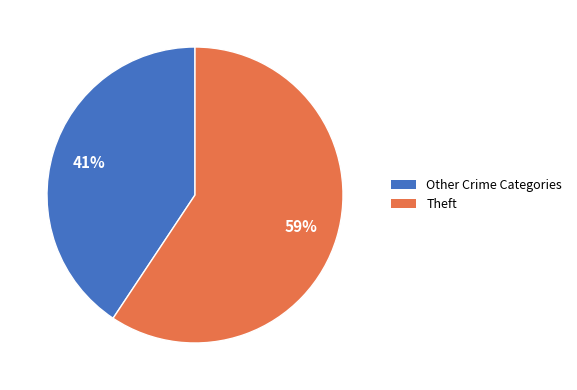

To the nearest percent, what portion does Theft represent?

59%